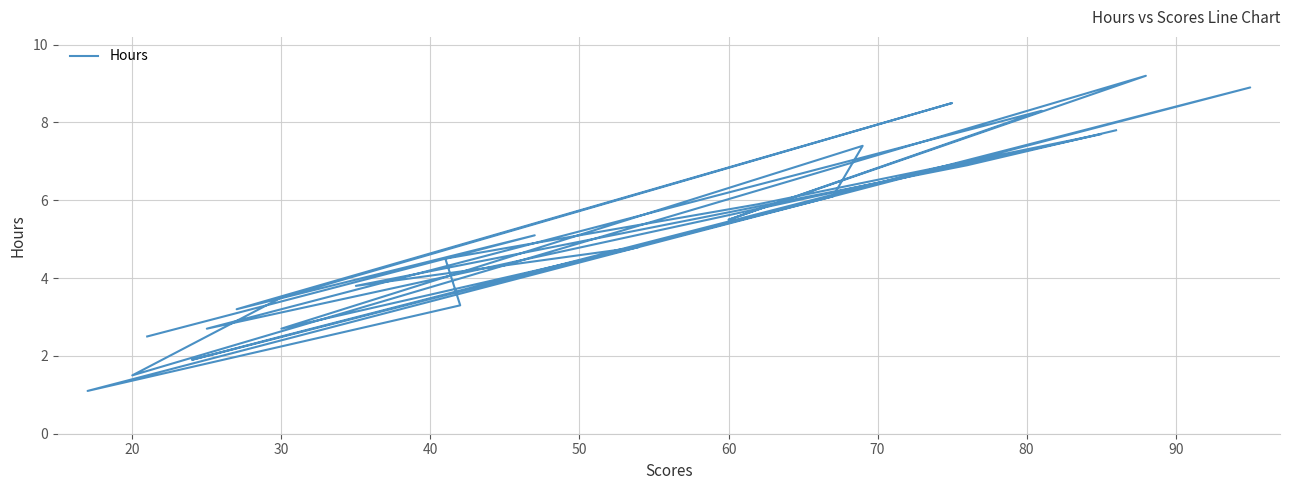

Reading left to right, transcribe all the data shown in this chart.

2.5	5.1	3.2	8.5	3.5	1.5	9.2	5.5	8.3	2.7	7.7	5.9	4.5	3.3	1.1	8.9	2.5	1.9	6.1	7.4	2.7	4.8	3.8	6.9	7.8